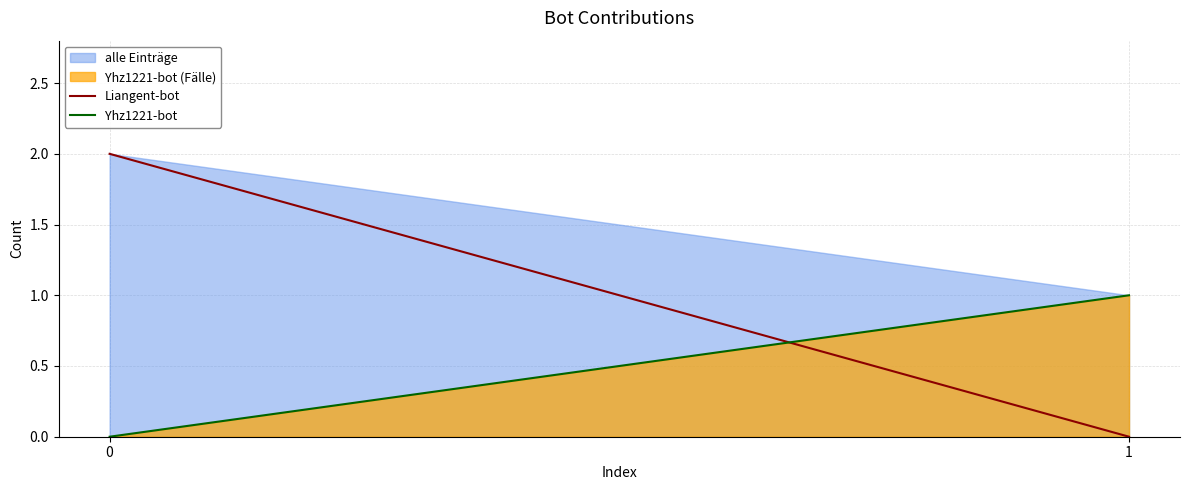

Reading right to left, list all the values displayed in this chart.

alle Einträge: 1	2
Yhz1221-bot (Fälle): 1	0